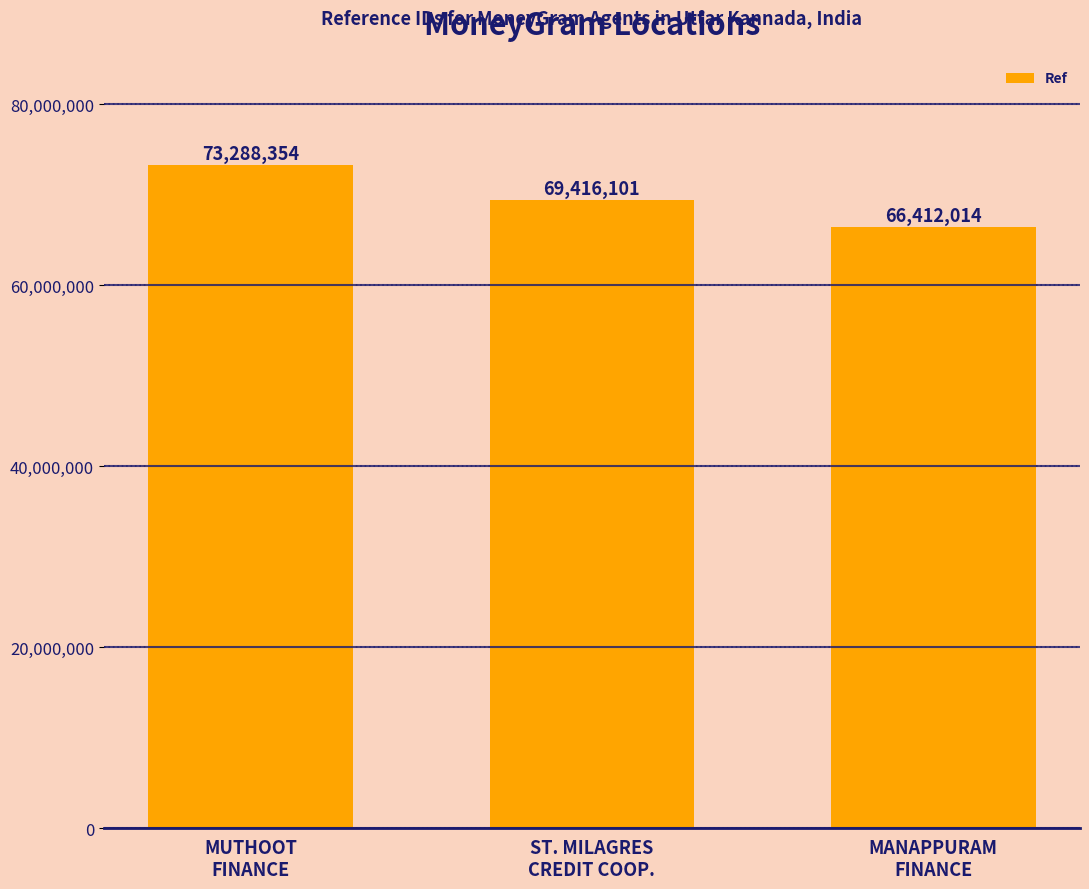

At which label does the data first exceed 69416101?

MUTHOOT
FINANCE